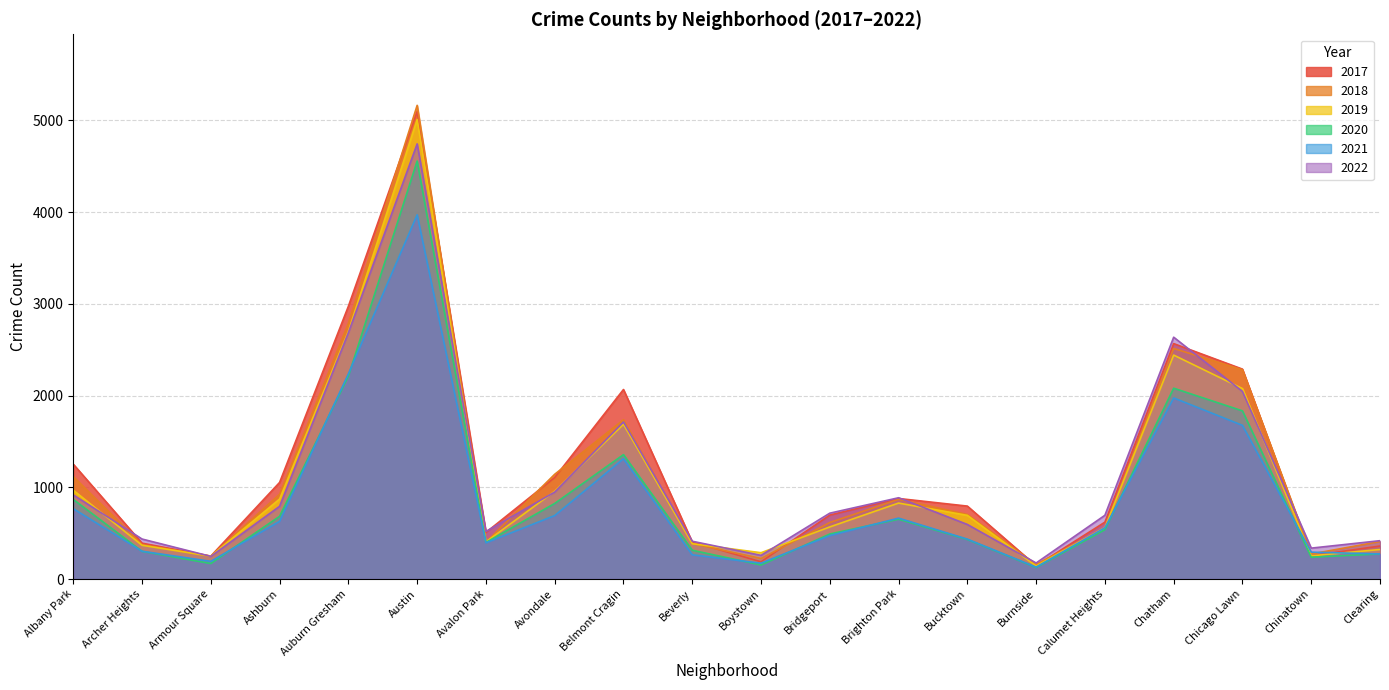

What is the sum of all 2022 values?

22175